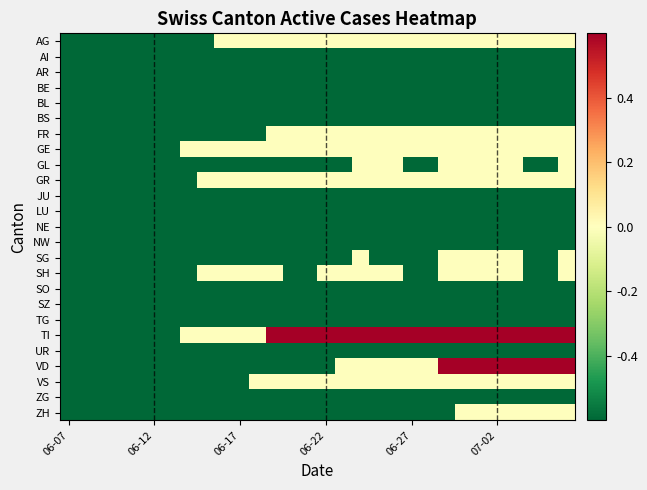

Rank the series by their maximum value, from highest to lowest.

TI, VD, AG, FR, GE, GL, GR, SG, SH, VS, ZH, AI, AR, BE, BL, BS, JU, LU, NE, NW, SO, SZ, TG, UR, ZG